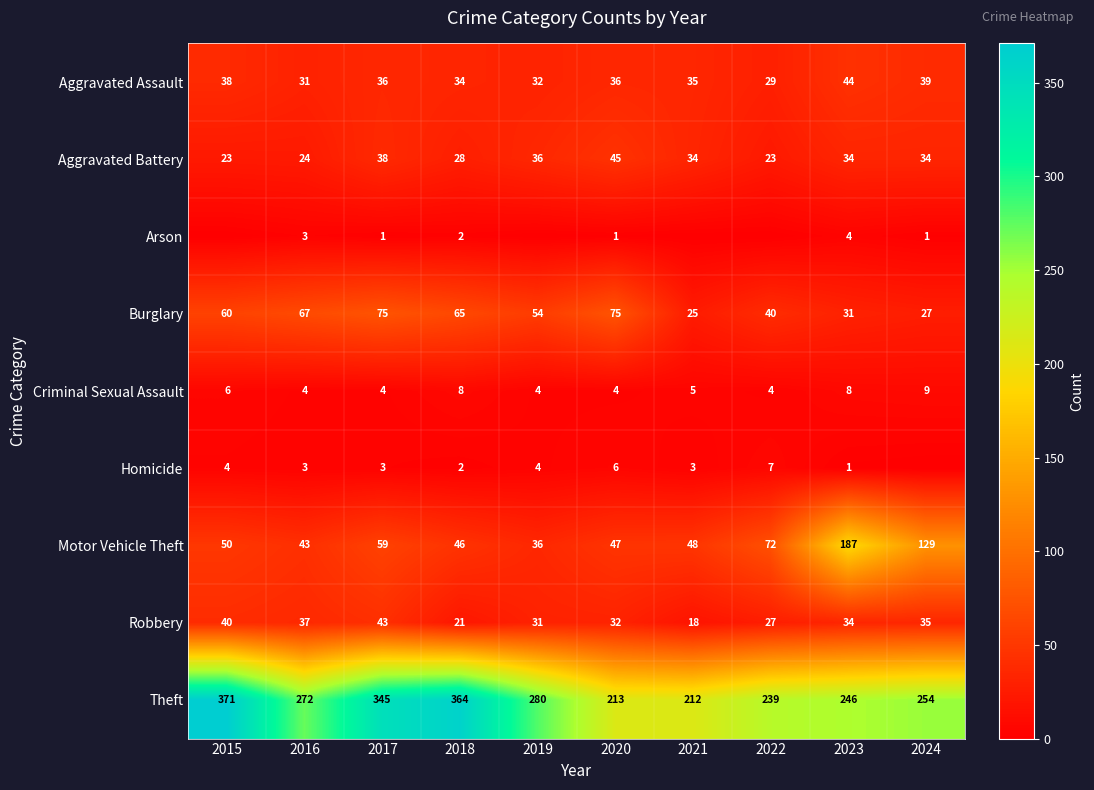

What is the spread (max minus min) of values at 2020?

212